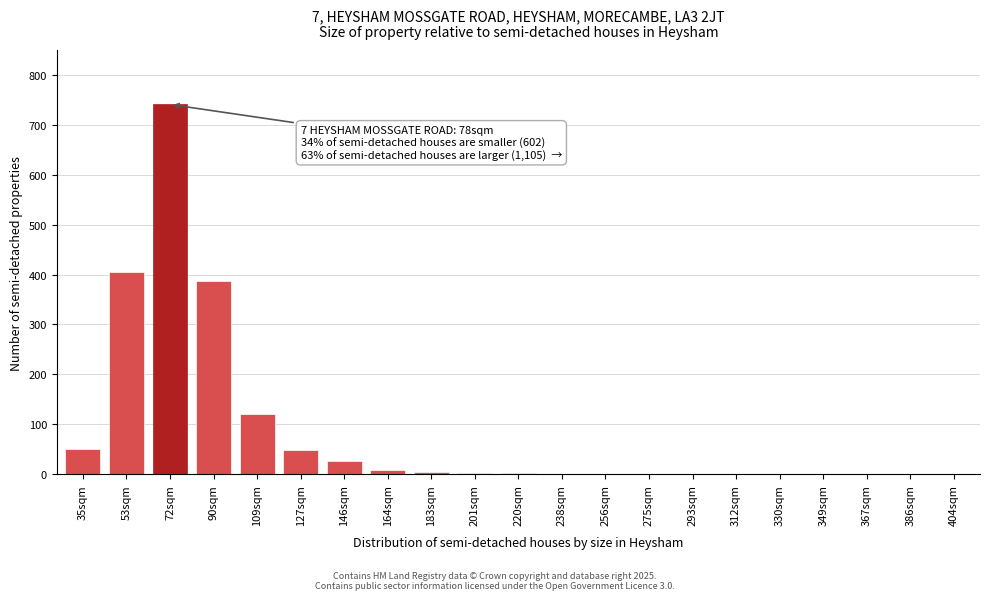

What value does the data have at 90sqm?

388